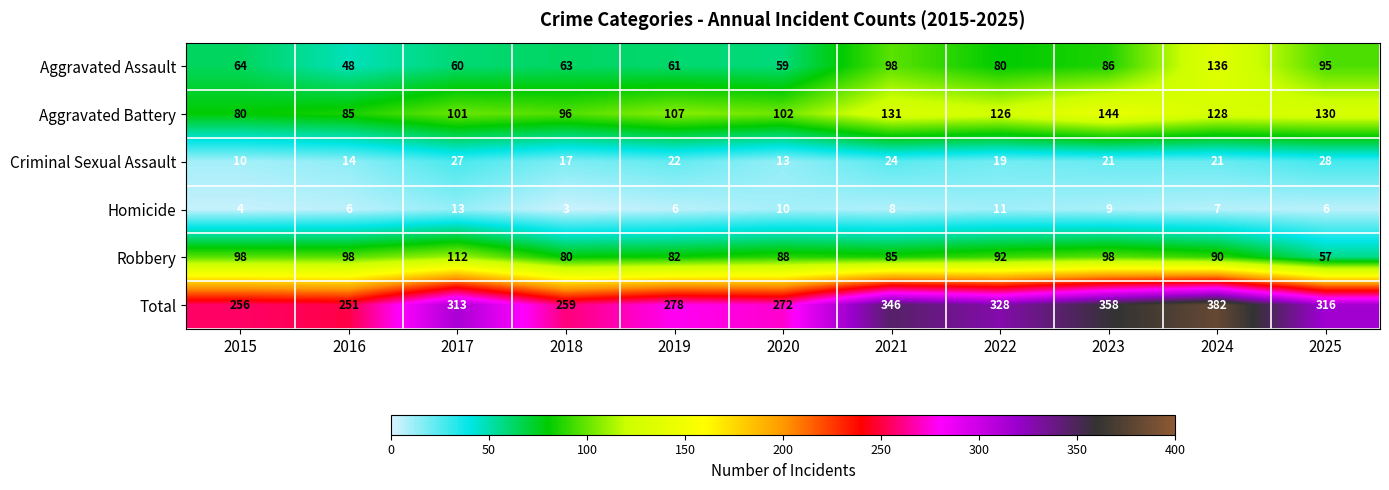

What is the difference between the maximum and second lowest values in the Homicide series?

9